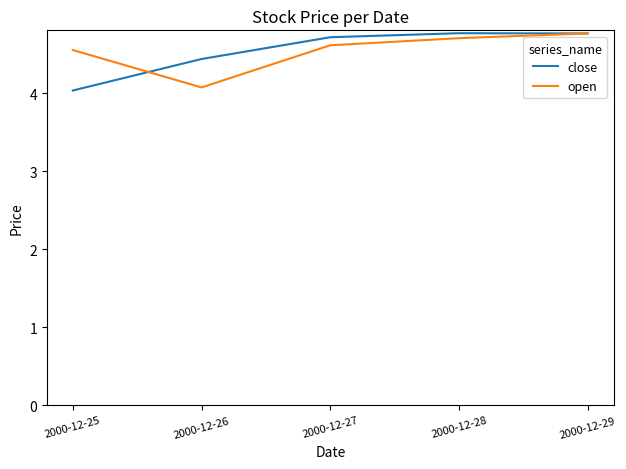

What is the highest value of the open series?

4.8